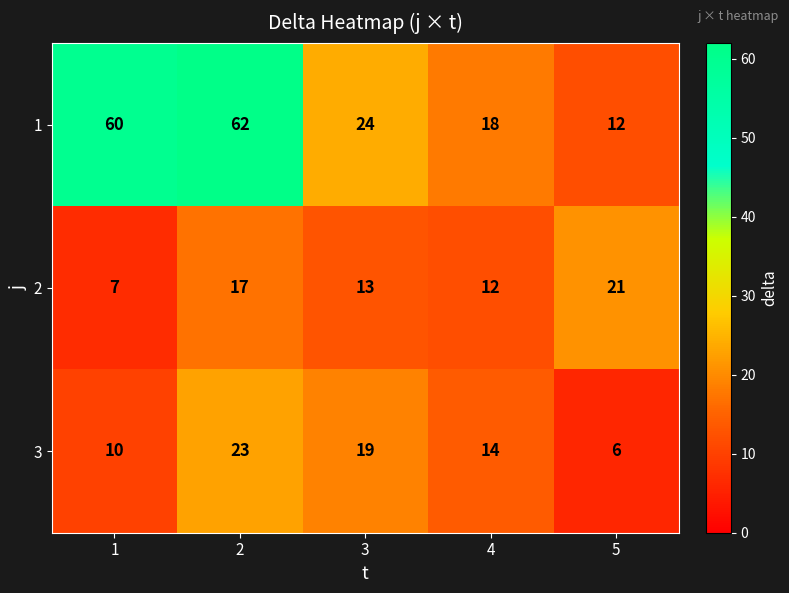

What is the greatest value displayed?

62